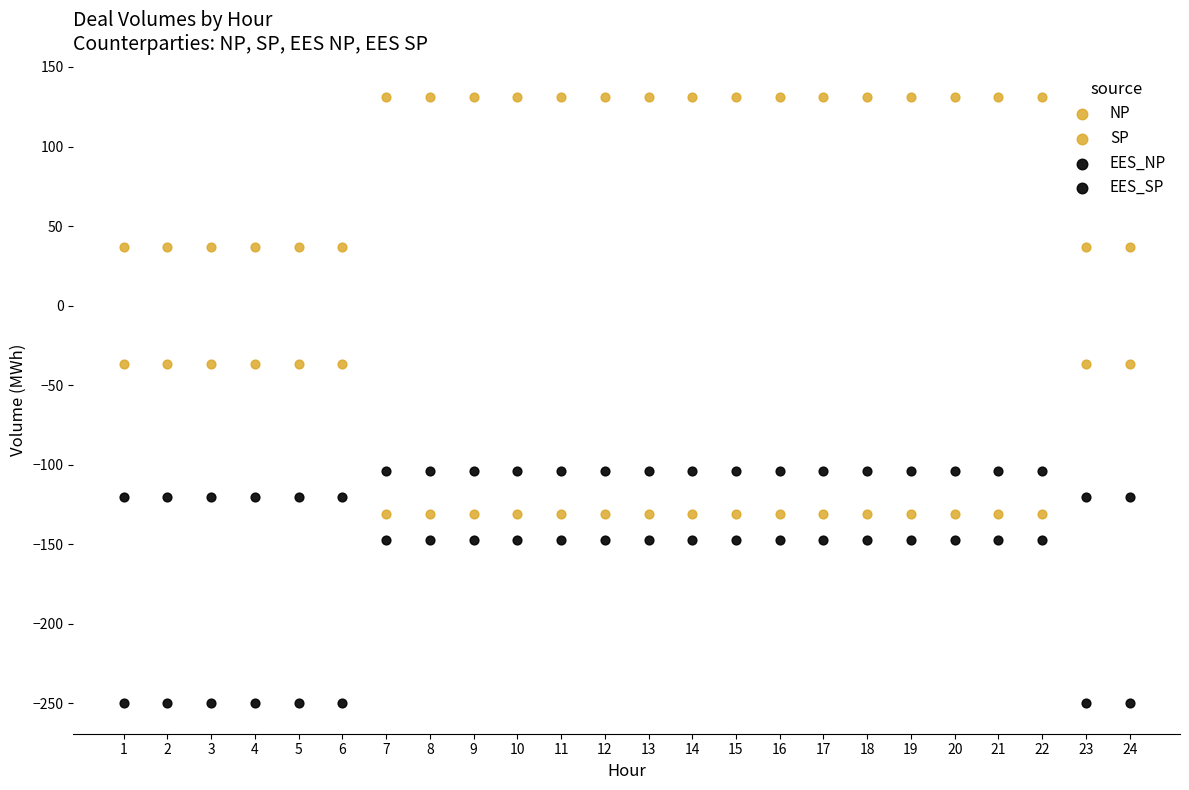

How many points are shown in the scatter plot?

96